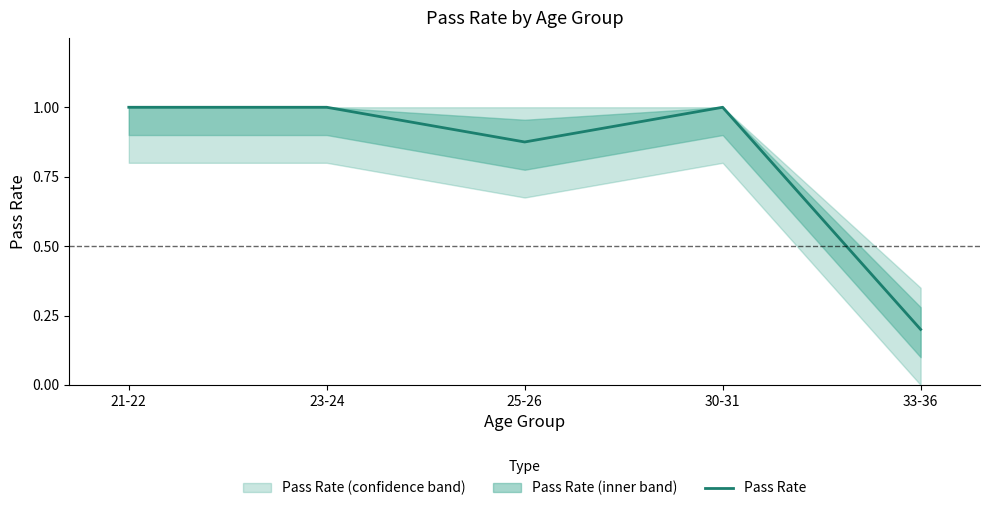

At which label is the value closest to 0?

33-36